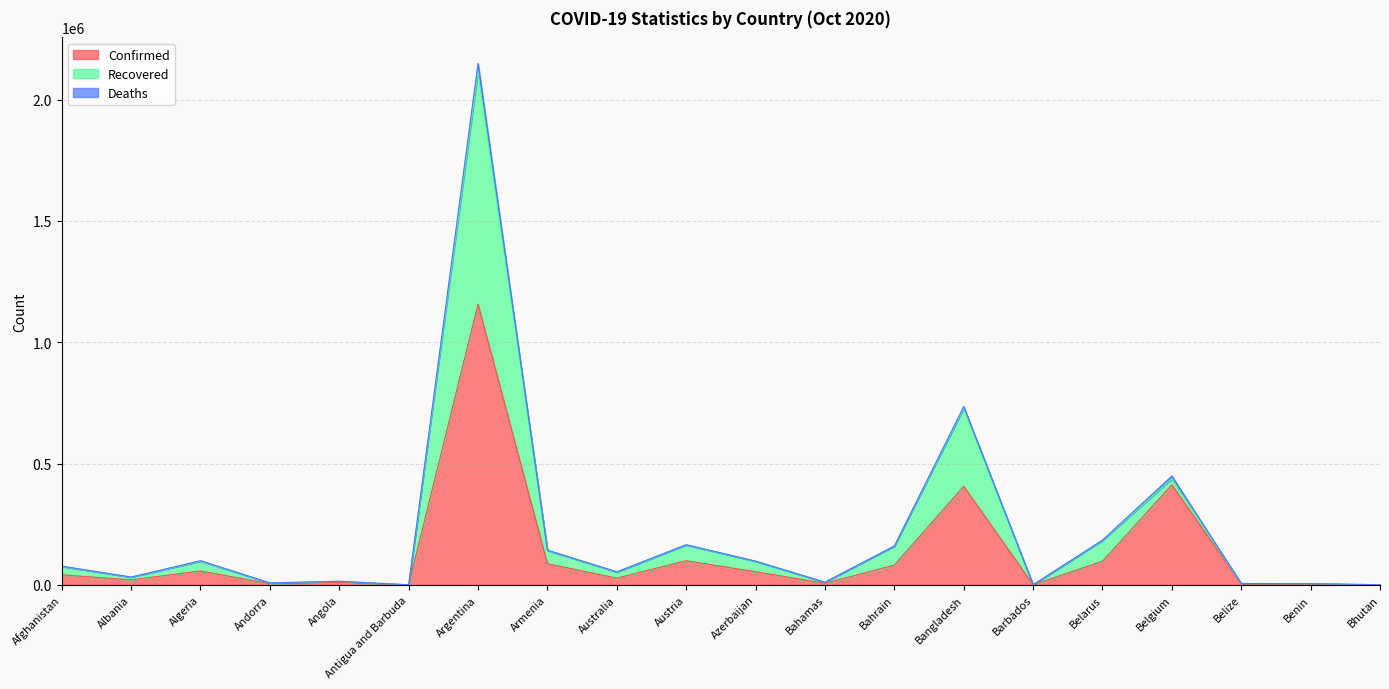

At which label does Confirmed reach its peak?

Argentina